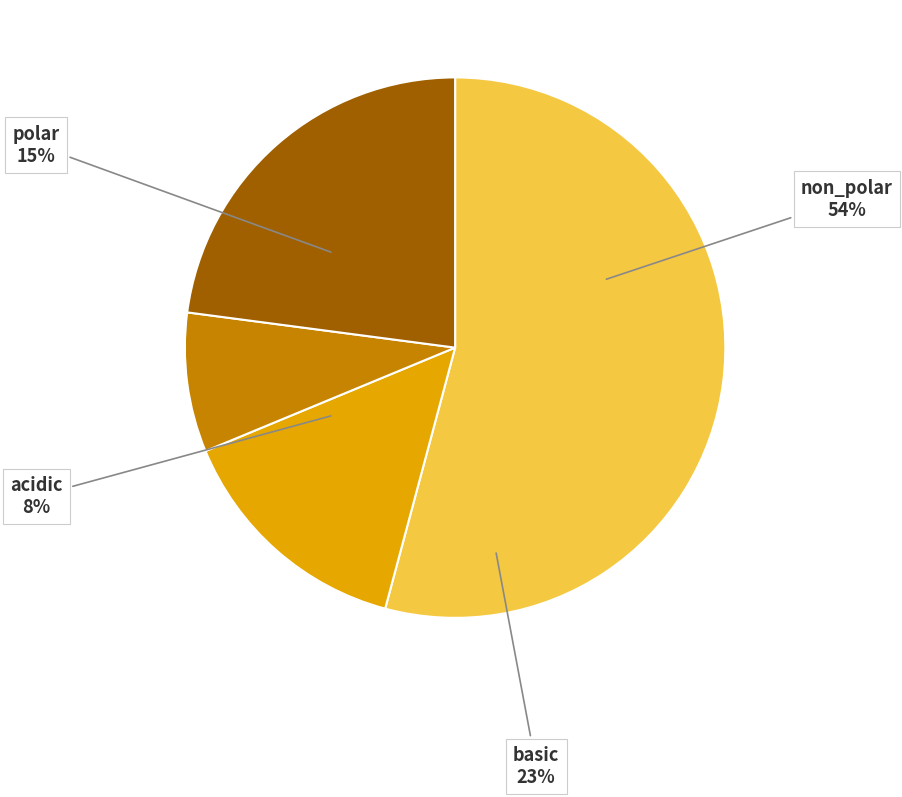

Combined, do polar and basic account for over 50%?

No